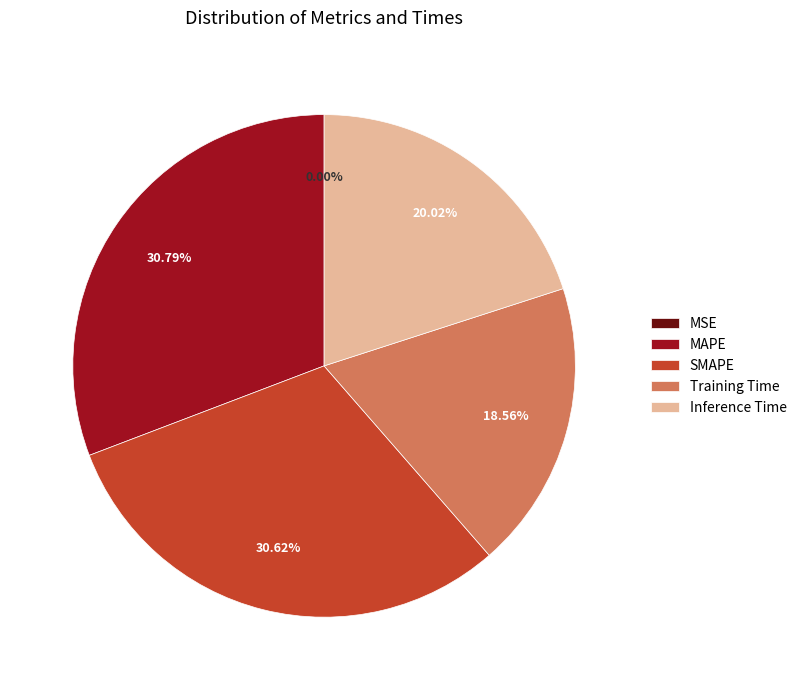

To the nearest percent, what is the average slice percentage?

20%